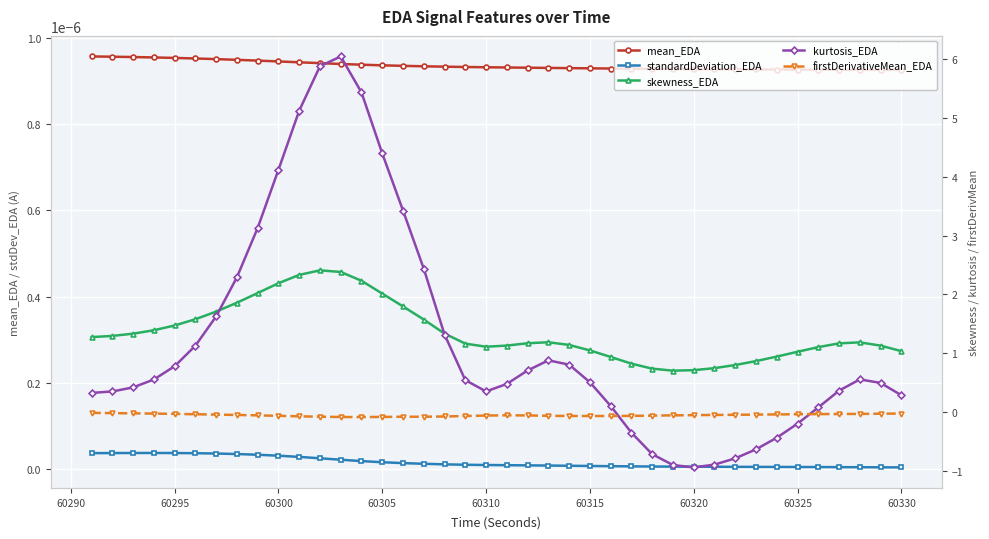

What are all the series names shown in the legend?

mean_EDA, standardDeviation_EDA, skewness_EDA, kurtosis_EDA, firstDerivativeMean_EDA